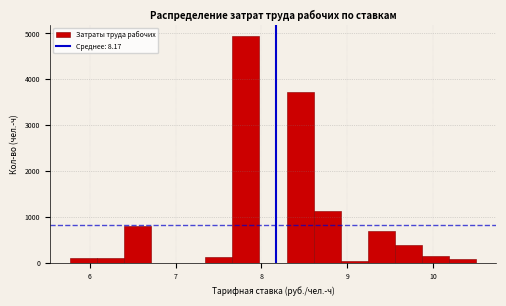

Around what value on the x-axis is the tallest bar? Give the approximate position of its centre, as read against the axis.

7.8